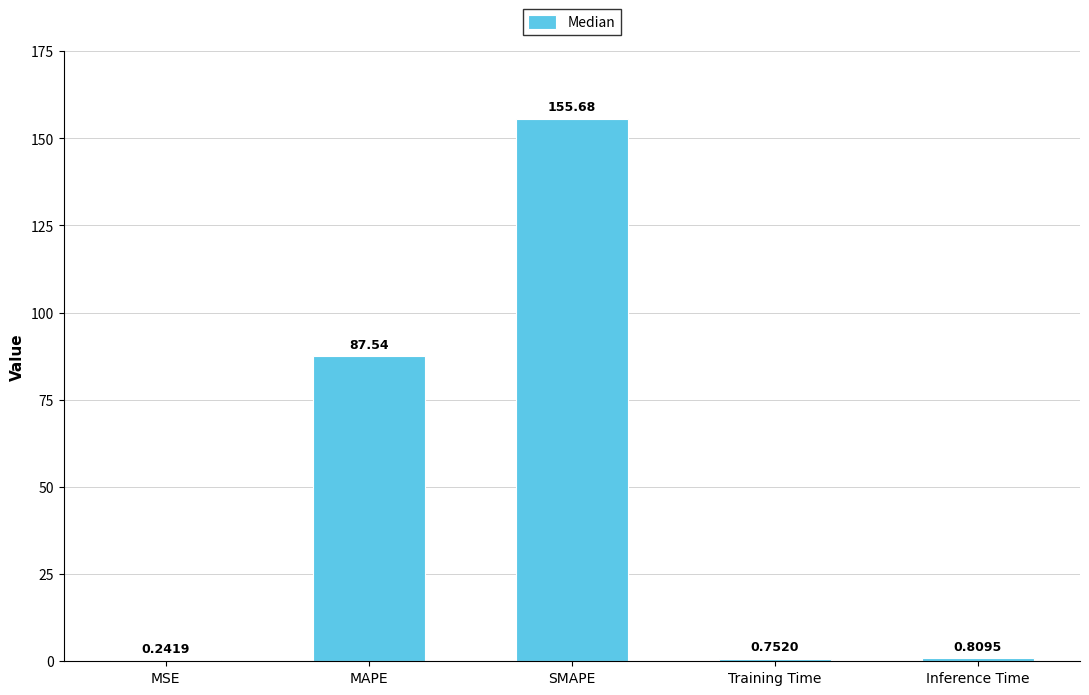

At which category does the chart reach its peak across all series?

SMAPE